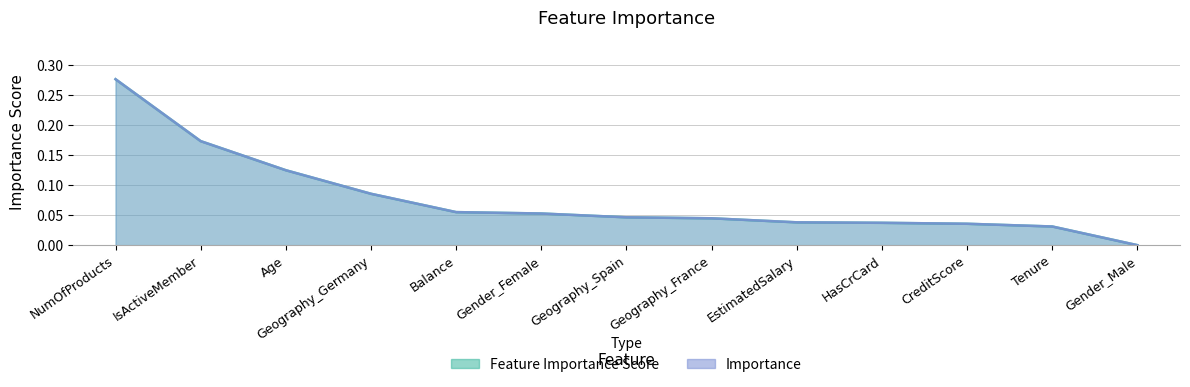

What position from the left is Tenure?

12